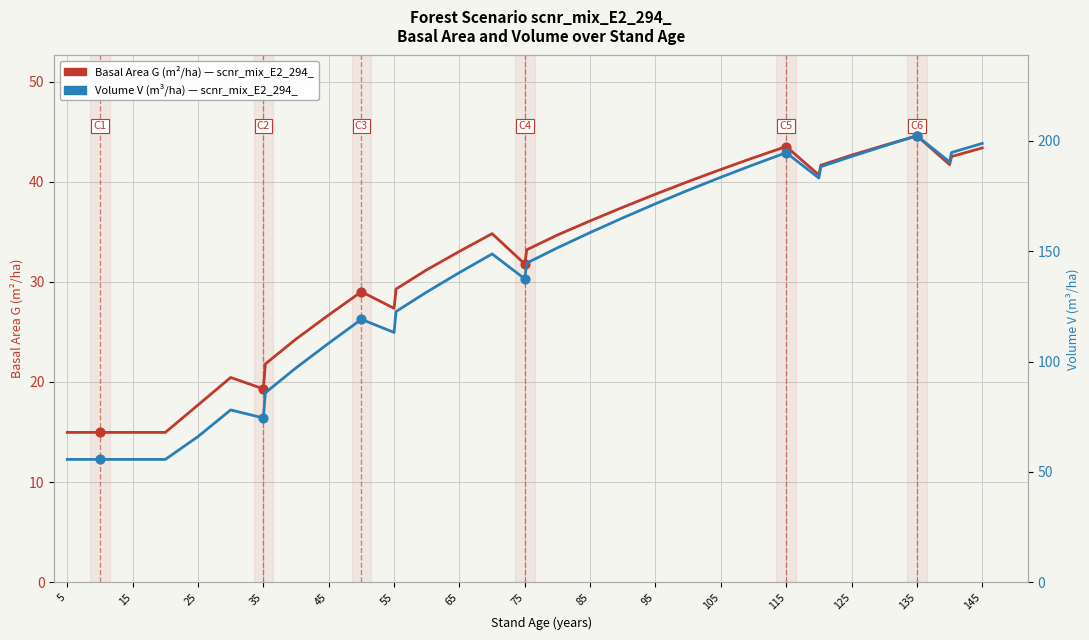

Which series contains the highest Y value?

Volume V (m³/ha)